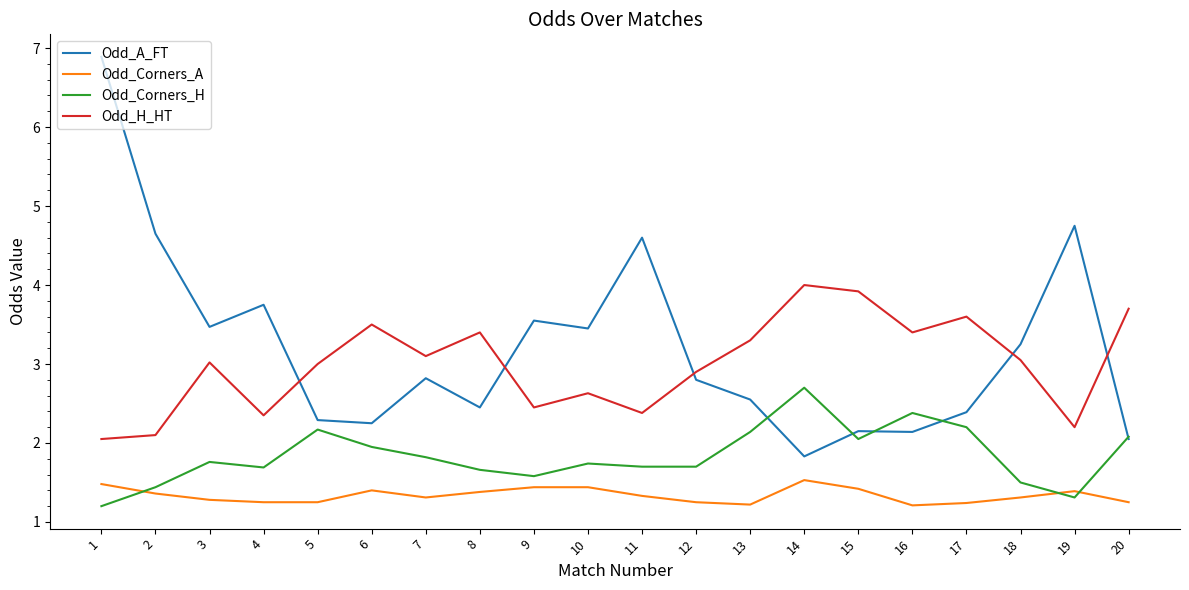

What is the difference between the highest and lowest values at 1?

5.7